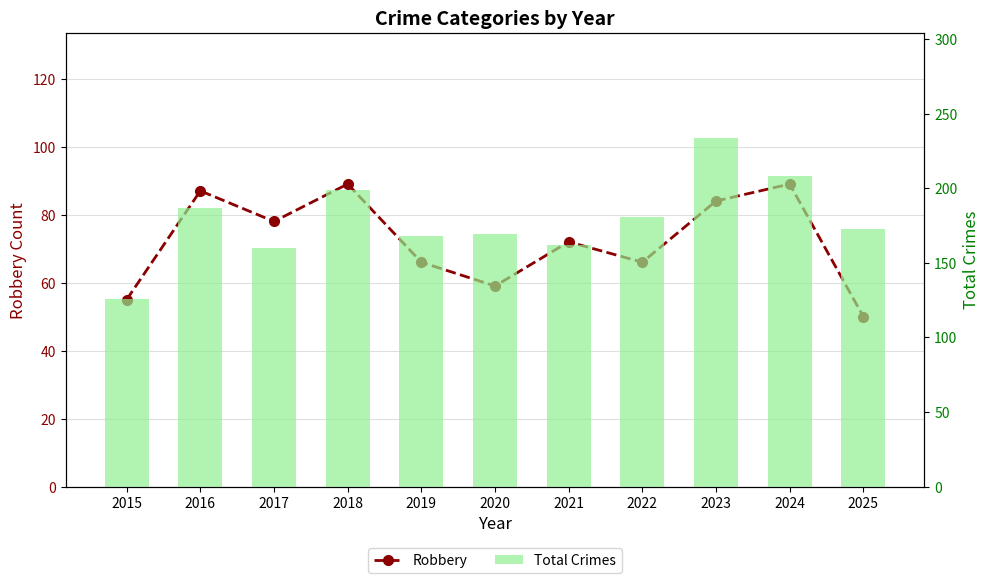

Which series has the widest spread of values?

Total Crimes